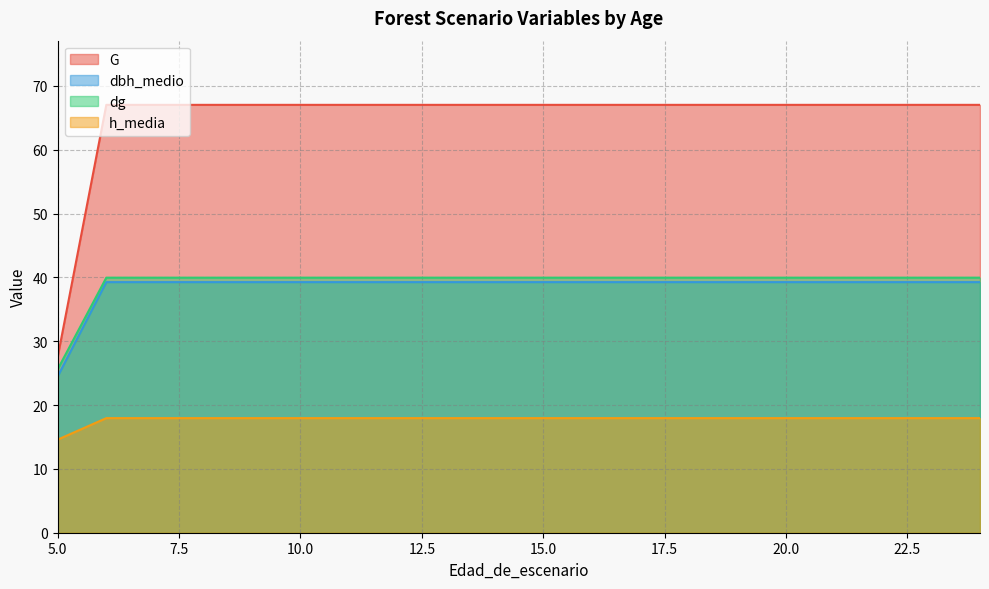

True or false: dg has more than 0 interior local peaks.

False